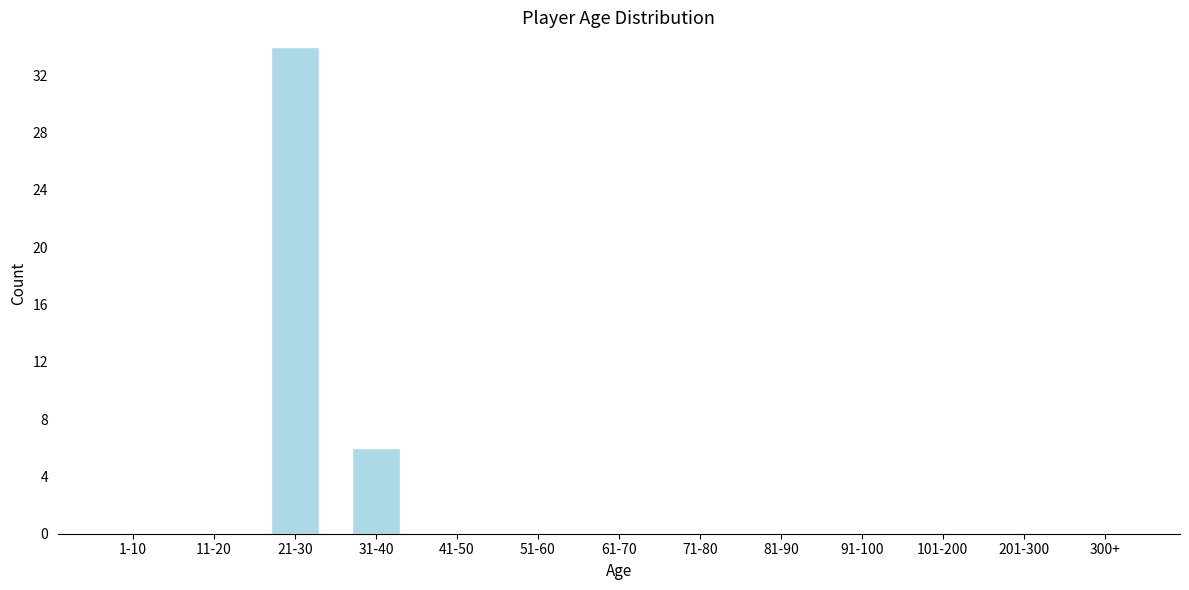

Reading left to right, extract all data points from this chart.

1-10=0	11-20=0	21-30=34	31-40=6	41-50=0	51-60=0	61-70=0	71-80=0	81-90=0	91-100=0	101-200=0	201-300=0	300+=0